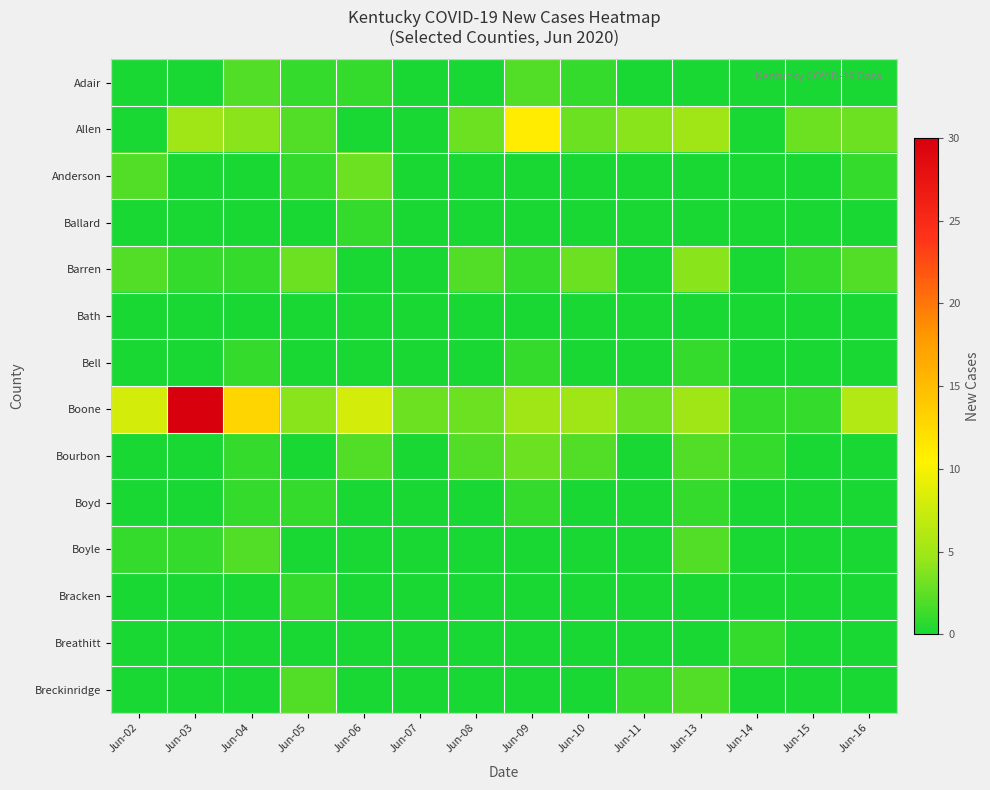

At Jun-07, list the series in order from largest to smallest.

Boone, Adair, Allen, Anderson, Ballard, Barren, Bath, Bell, Bourbon, Boyd, Boyle, Bracken, Breathitt, Breckinridge